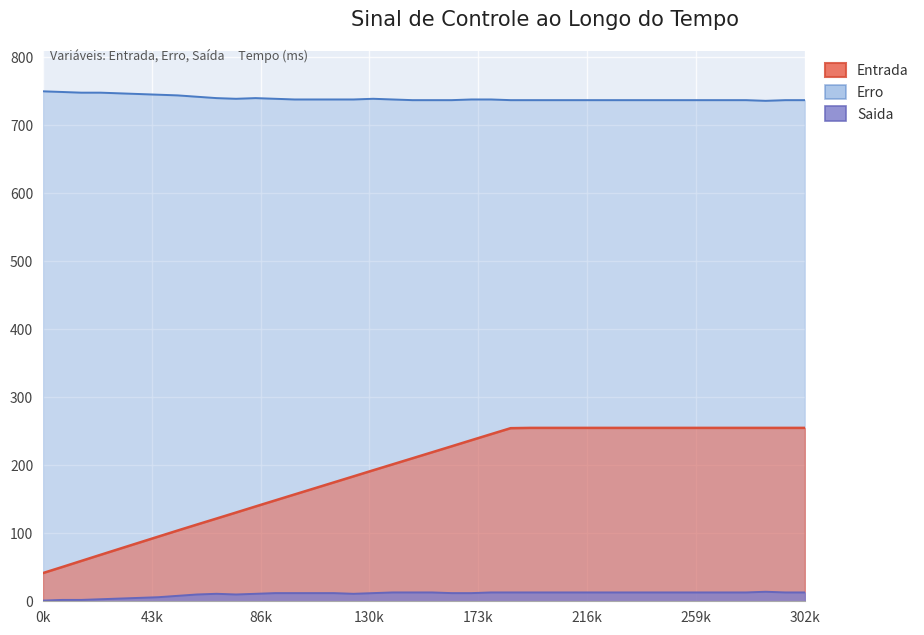

List the series in order of their overall mean, lowest first.

Saida, Entrada, Erro